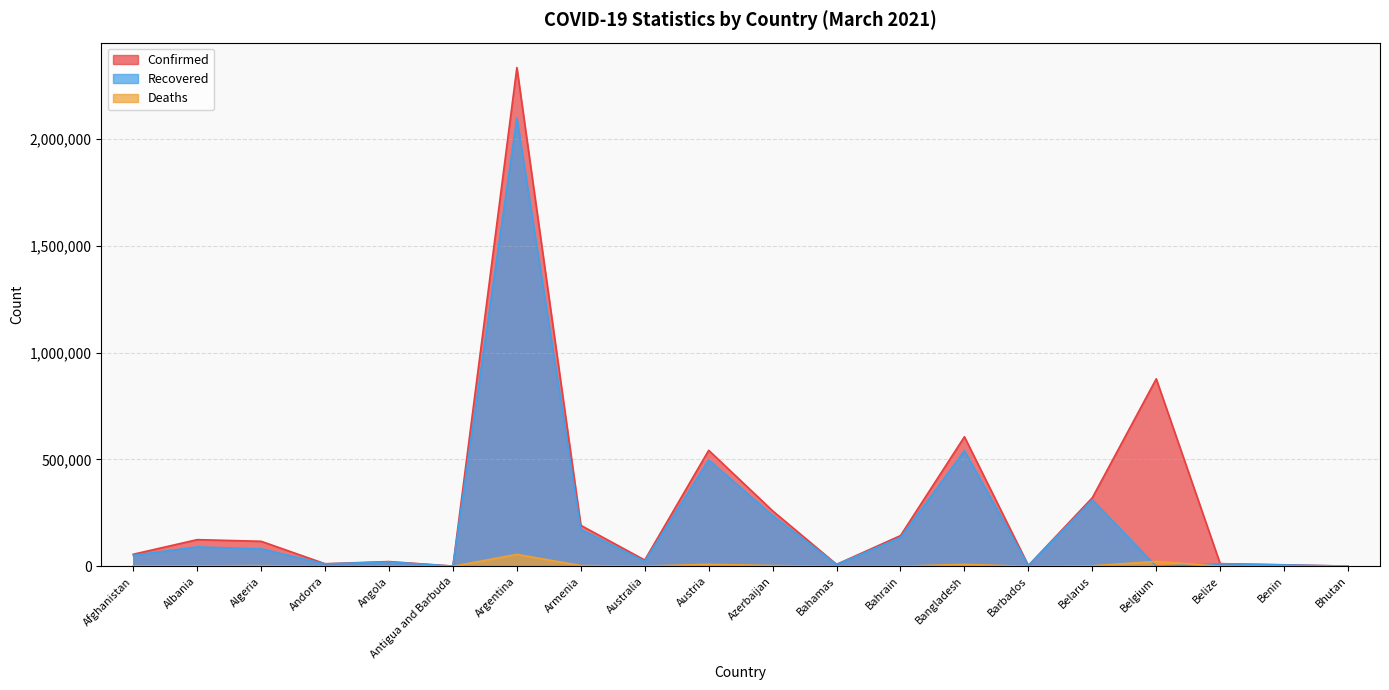

Reading right to left, what are all the values shown in this chart?

Confirmed: 872	7100	12415	876842	320594	3642	605937	143574	9119	259476	542542	29304	191491	2332765	1136	22182	11944	117061	124723	56384
Recovered: 867	6452	12061	0	310983	3457	539880	134442	8597	237338	497816	23012	172605	2095853	820	20446	11276	81442	90617	51473
Deaths: 1	90	317	22966	2237	42	8994	517	188	3538	9308	909	3497	55736	28	536	115	3089	2227	2476